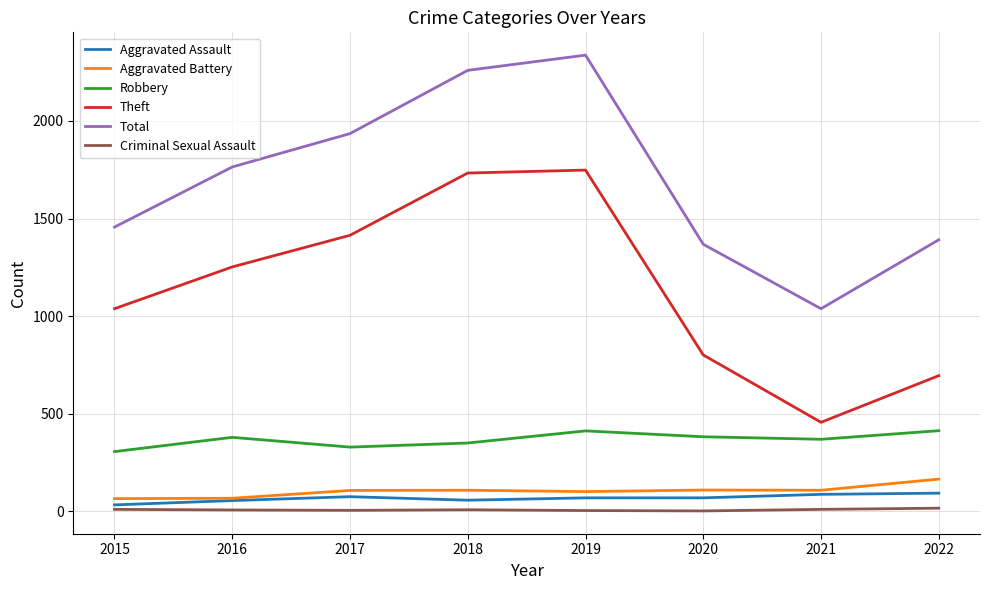

The Aggravated Battery series shows 67 at 2016. True or false?

True